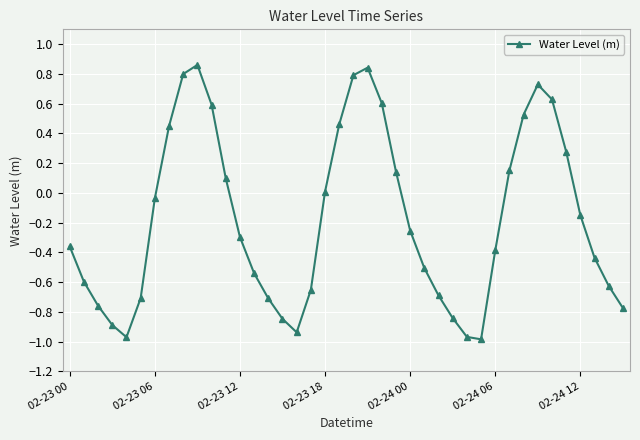

What is the difference between the second highest and second lowest values?

1.8